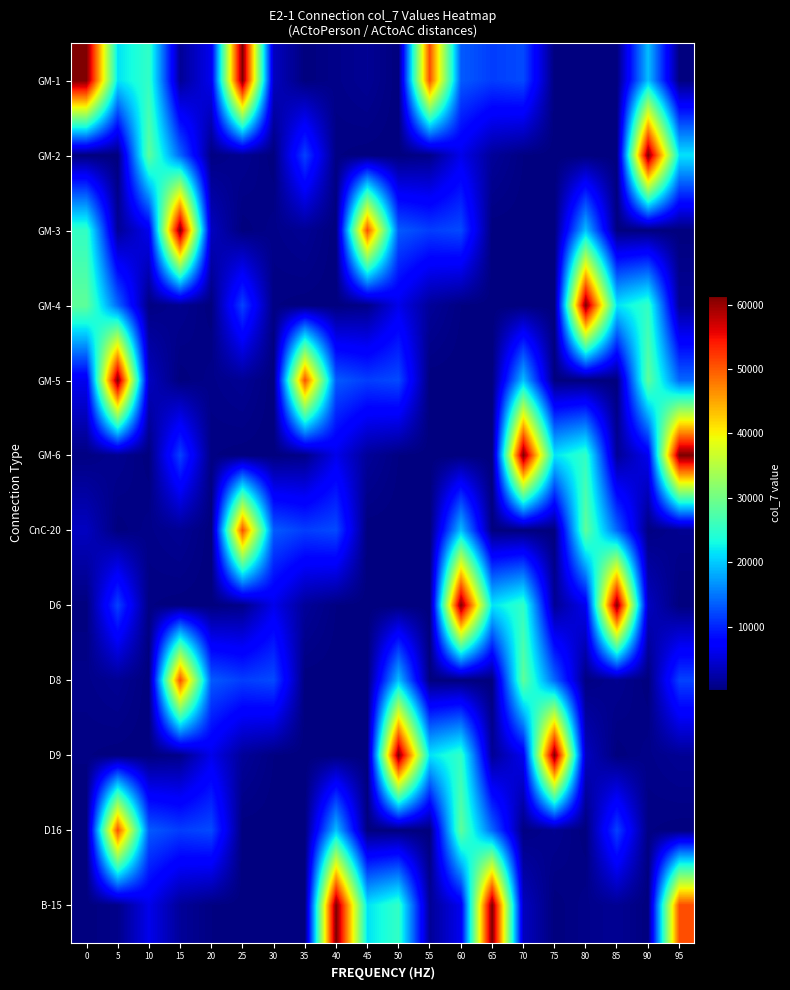

Count the number of categories in the chart.

20